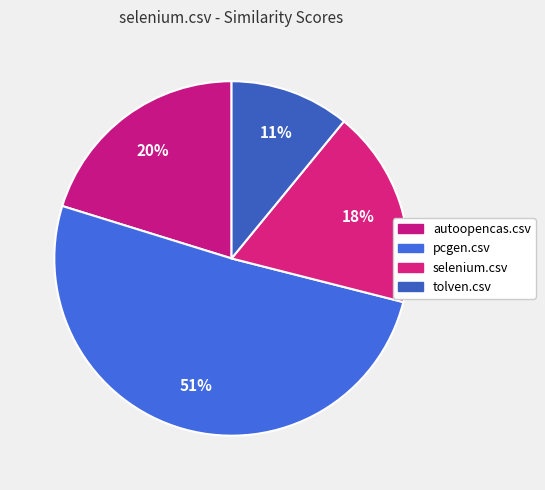

Rank the categories by value from lowest to highest.

tolven.csv, selenium.csv, autoopencas.csv, pcgen.csv